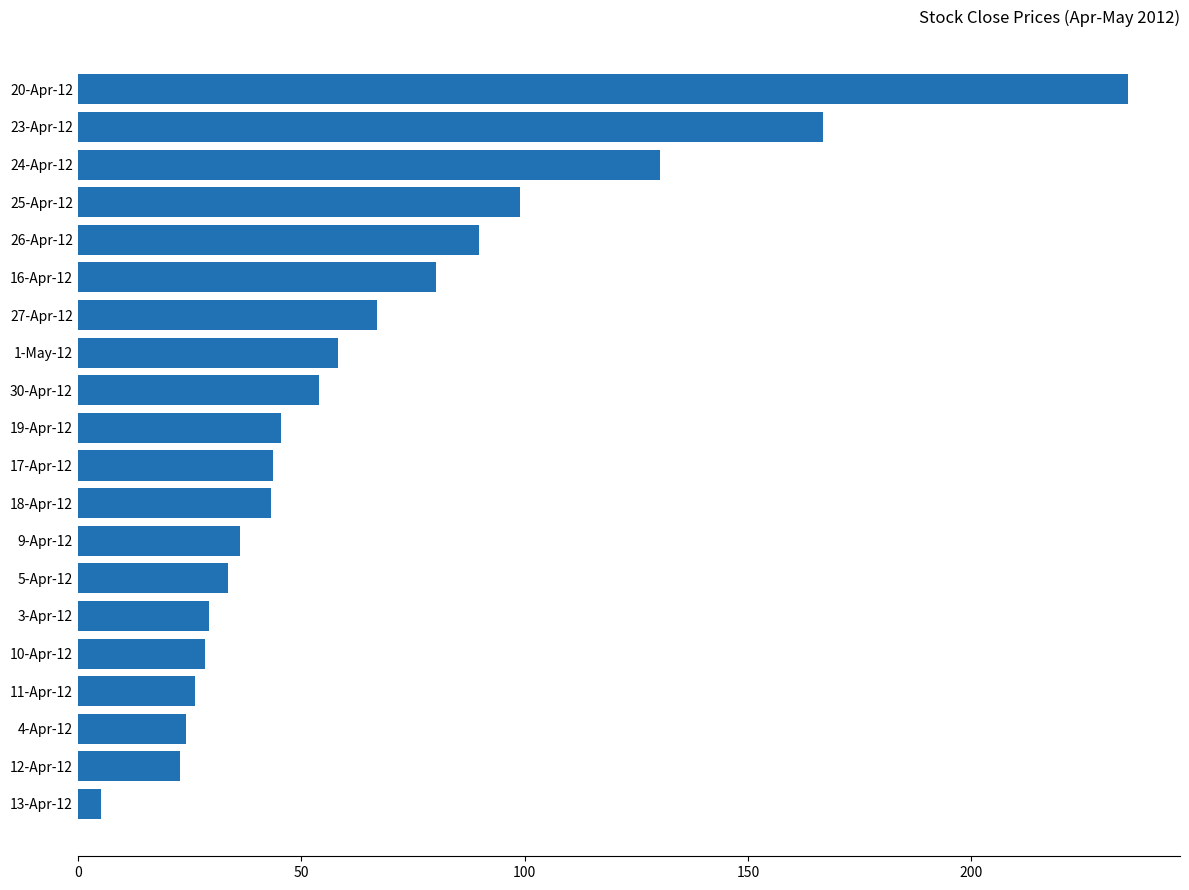

Does the chart contain any negative values?

No